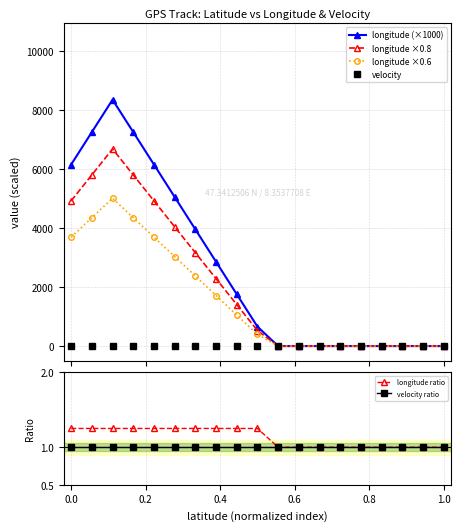

How many lines are shown in the chart?

6